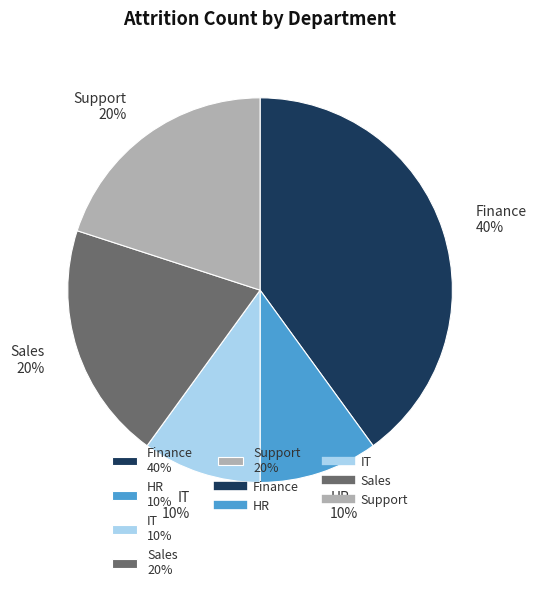

To the nearest percent, what percentage of the pie is Finance?

40%